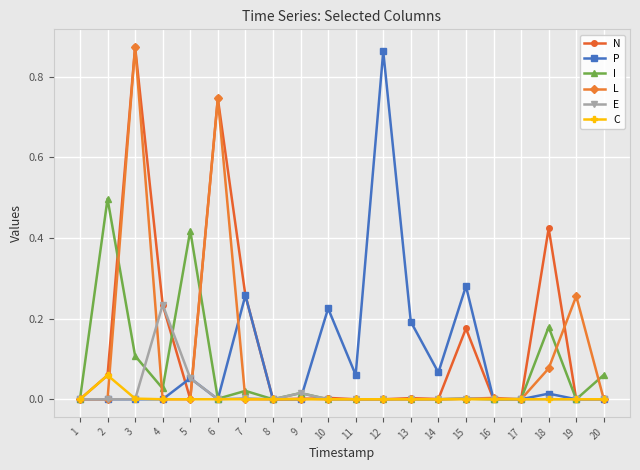

At which category is the sum across all series the highest?

3